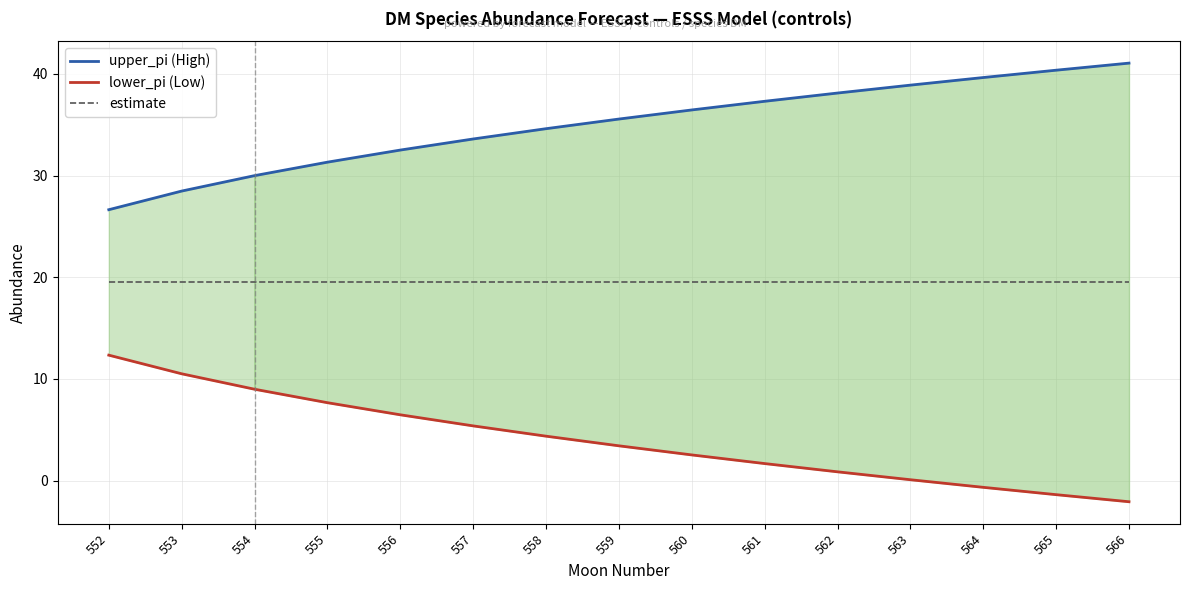

True or false: lower_pi (Low) and upper_pi (High) cross at least once.

False